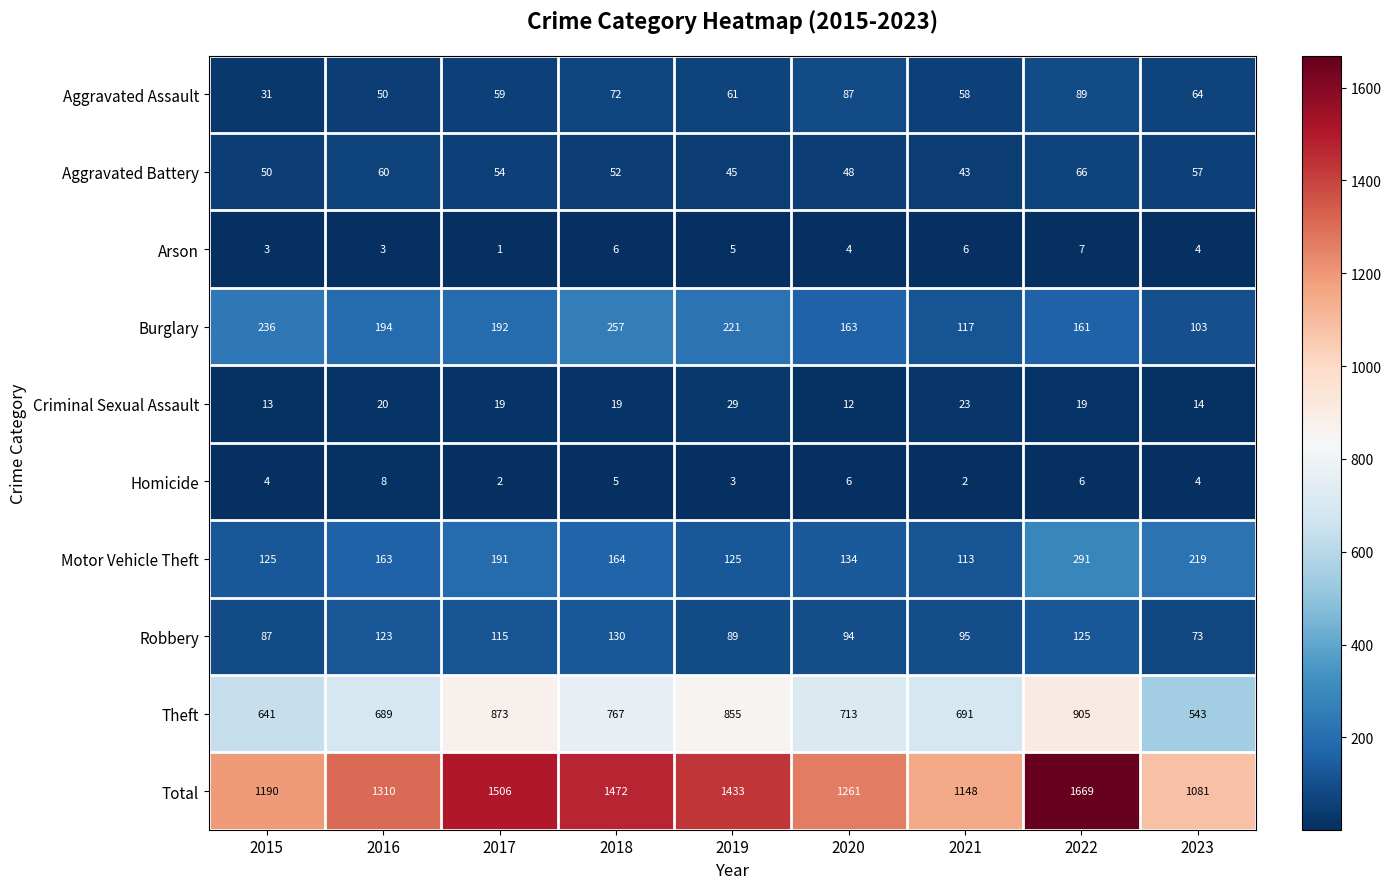

What is the total value across all series at 2016?

2620